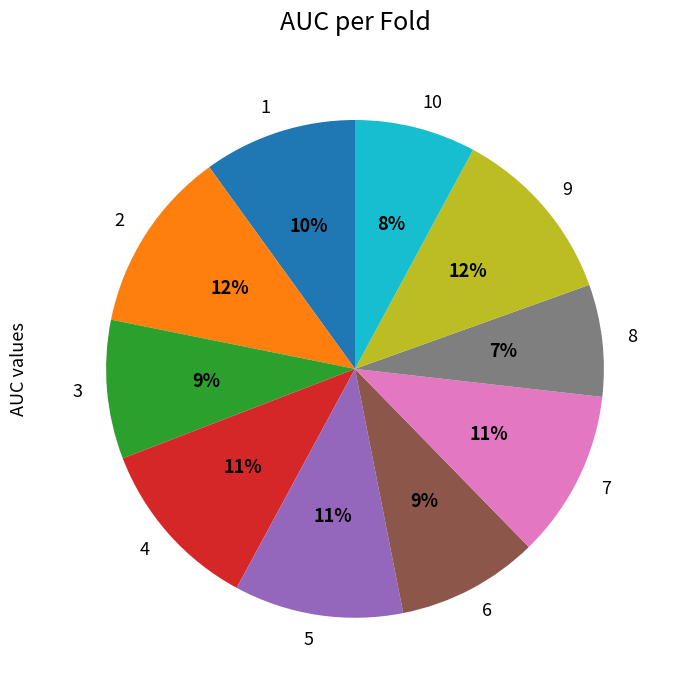

The 1 slice represents 1% of the pie. True or false?

False